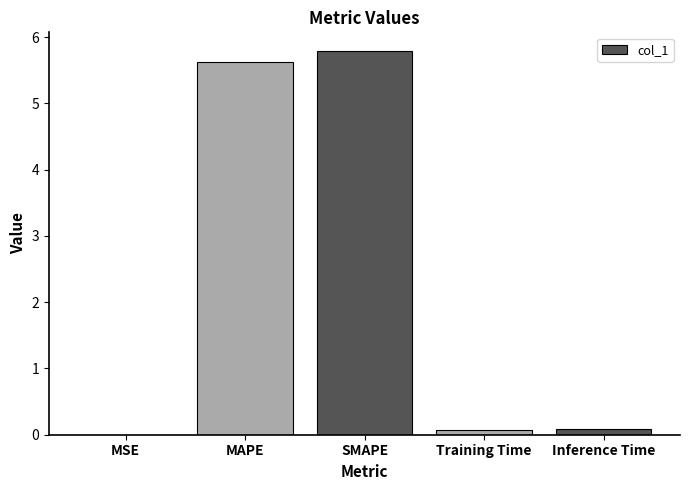

Read the value at SMAPE.

5.8